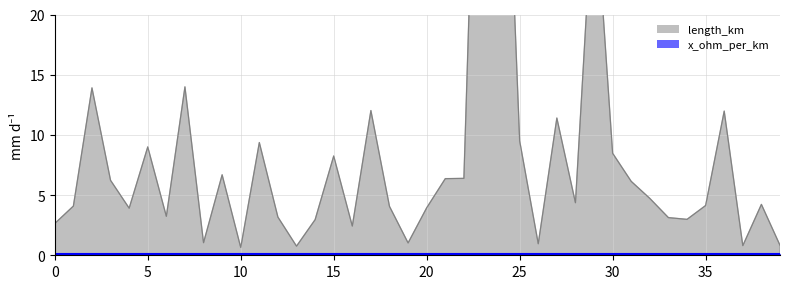

What is the average value?

8.4